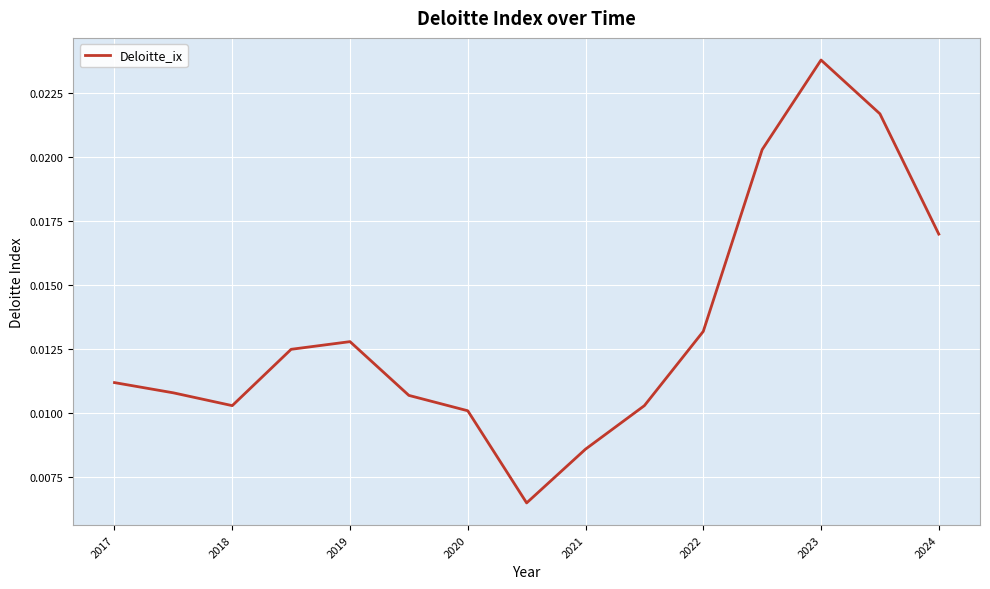

How many interior local peaks (higher than both neighbors) does the data have?

2